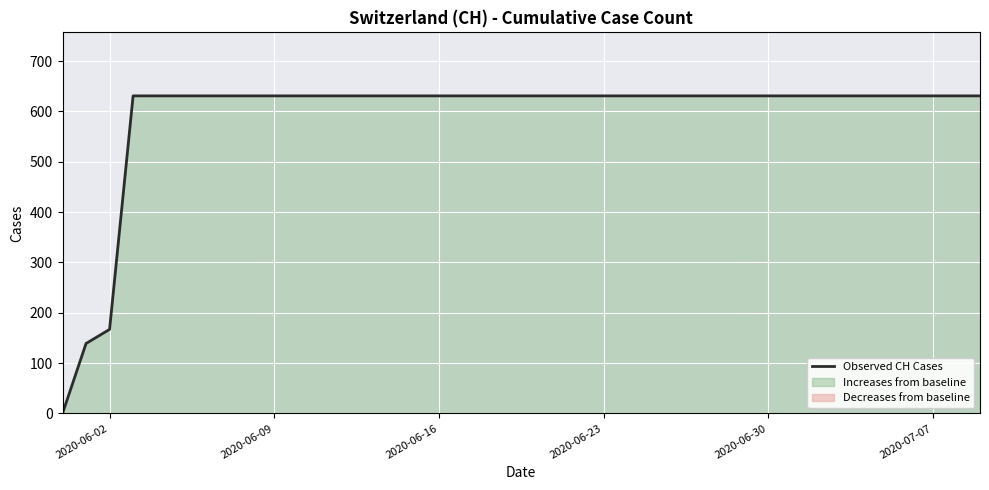

How many series are shown in this chart?

1